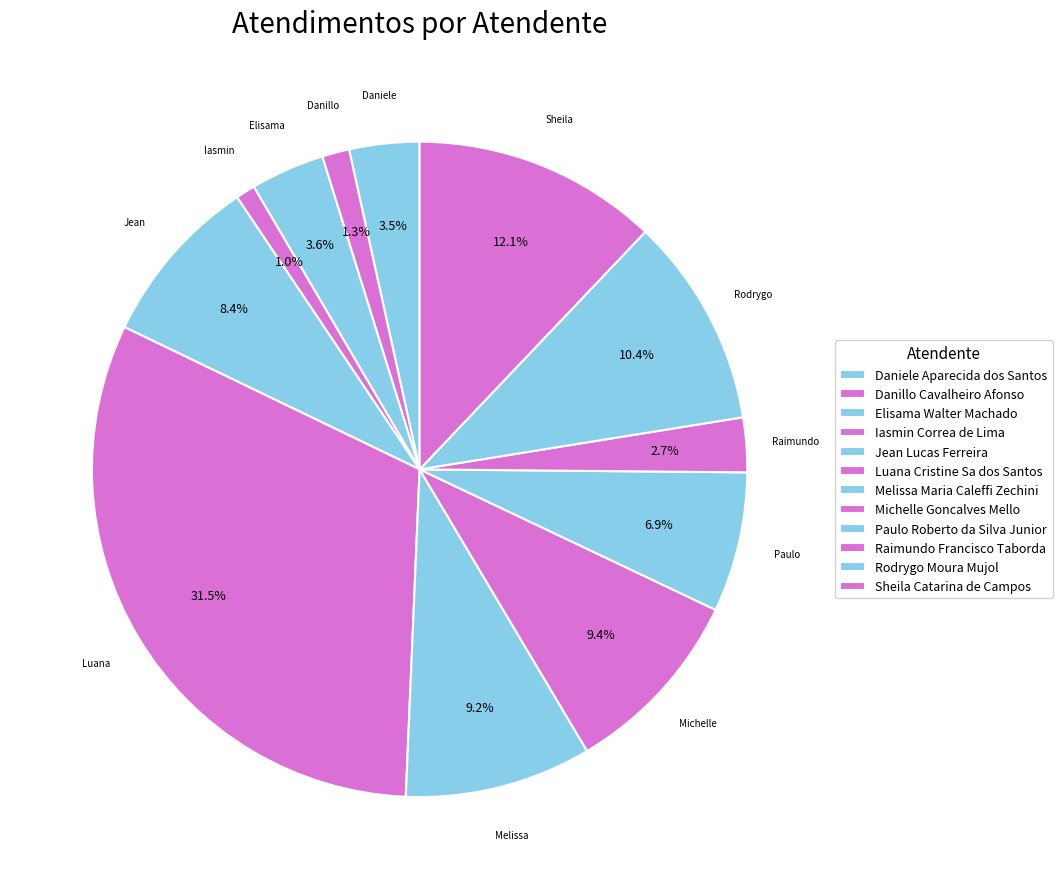

To the nearest percent, what portion does Rodrygo Moura Mujol represent?

10%